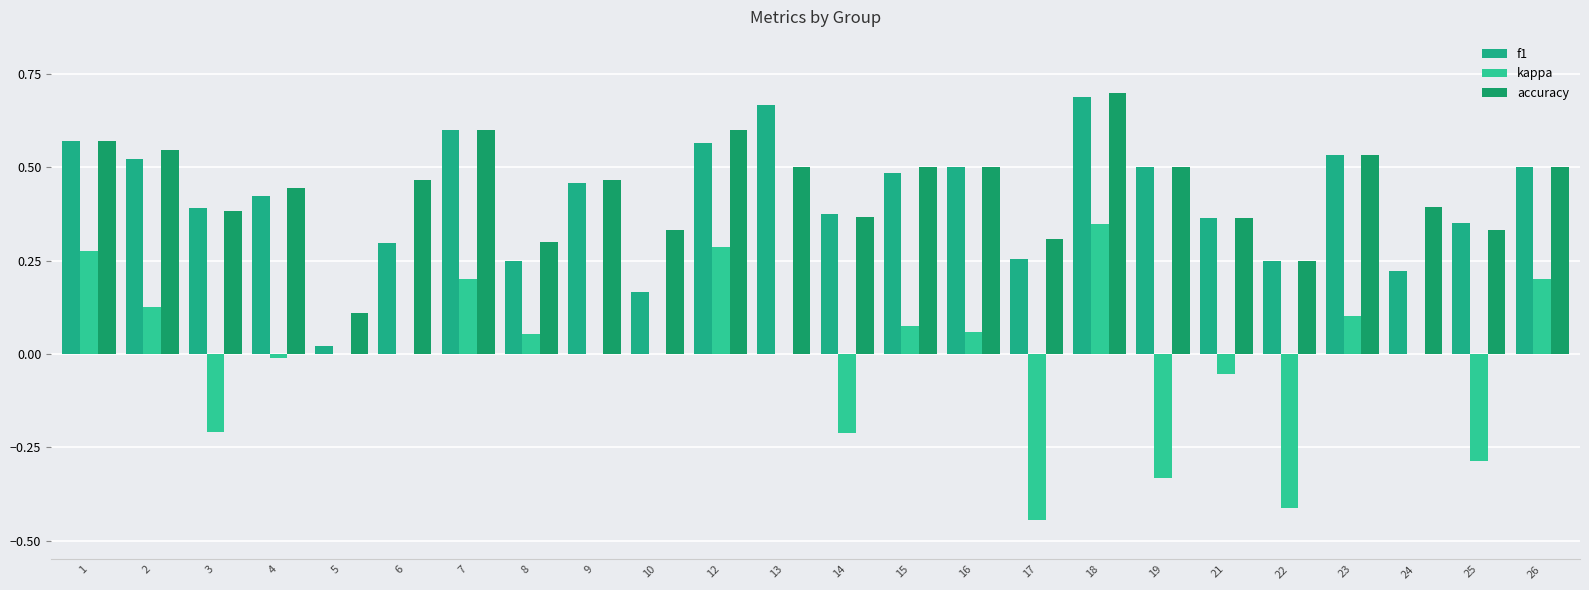

How many categories are shown in the chart?

24